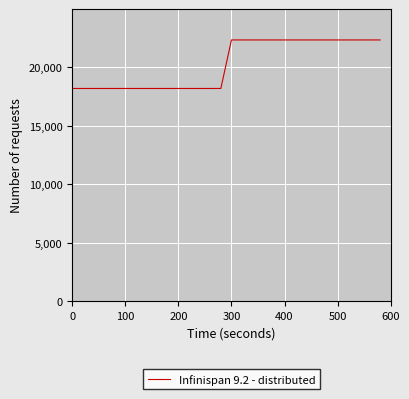

What is the greatest value displayed?

22352.9